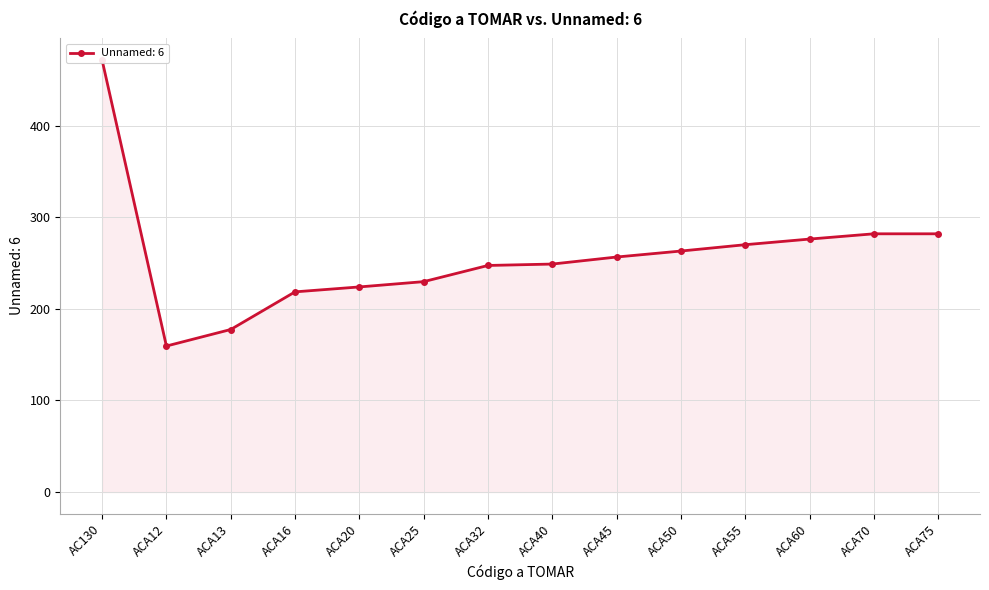

Reading left to right, transcribe all the data shown in this chart.

AC130=471.8	ACA12=159.4	ACA13=177.5	ACA16=218.6	ACA20=224.0	ACA25=229.7	ACA32=247.4	ACA40=249.0	ACA45=256.6	ACA50=263.2	ACA55=270.1	ACA60=276.2	ACA70=282.0	ACA75=282.0